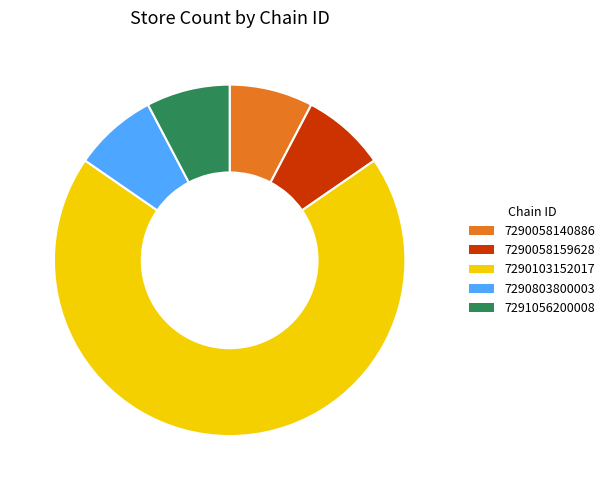

How many slices are in this pie chart?

5